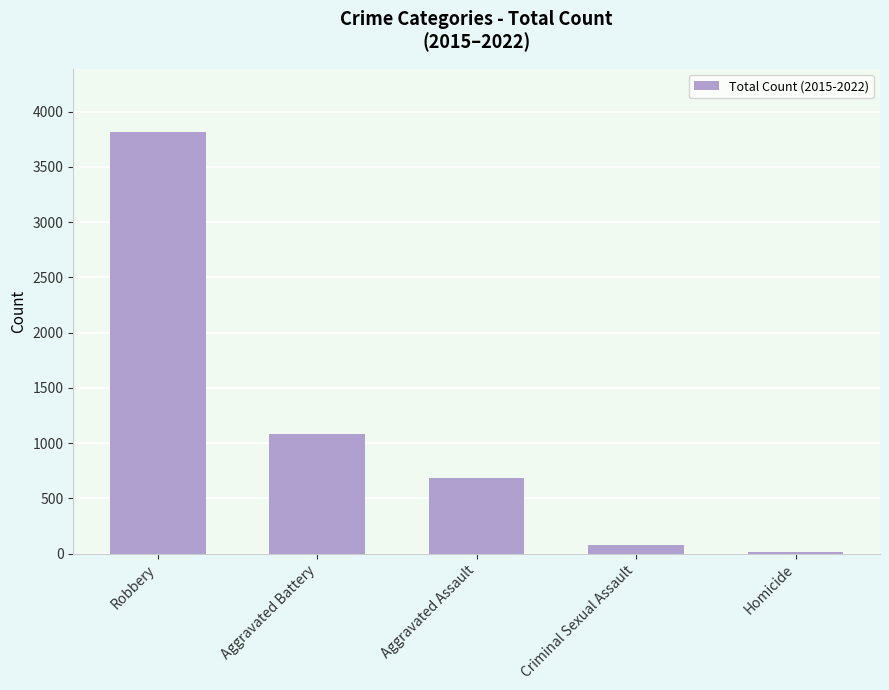

What position from the left is Robbery?

1